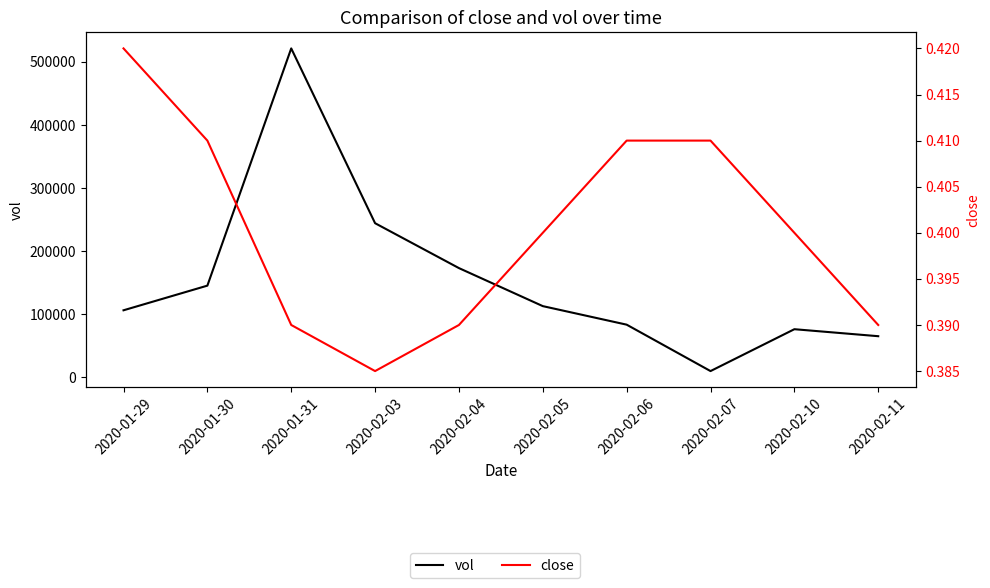

Read the vol value at 2020-02-04.

173000.0